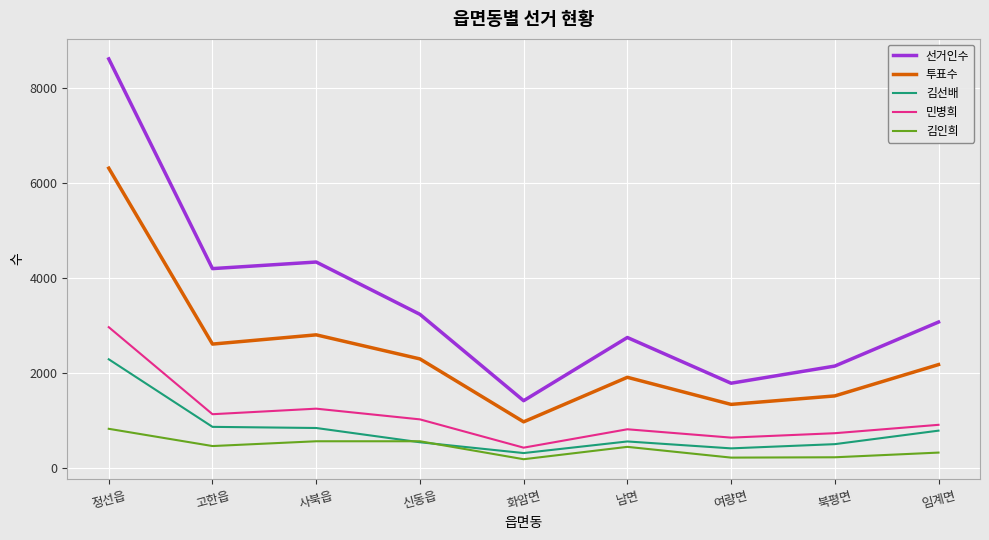

Which series has the largest total across all categories?

선거인수